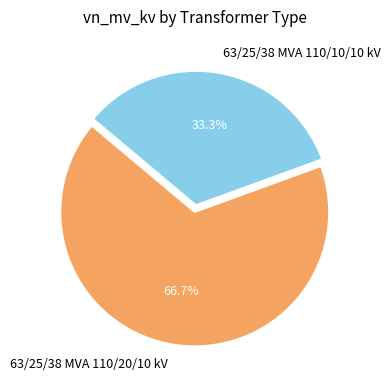

To the nearest percent, what is the difference between the largest and smallest slice percentages?

33%